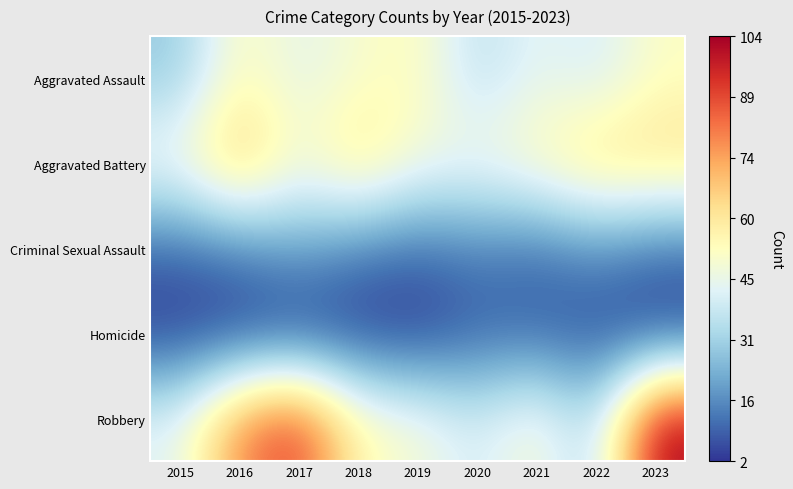

Reading right to left, what are all the values shown in this chart?

Aggravated Assault: 2023=52	2022=40	2021=45	2020=35	2019=54	2018=50	2017=44	2016=54	2015=29
Aggravated Battery: 2023=64	2022=65	2021=55	2020=49	2019=49	2018=64	2017=49	2016=72	2015=50
Criminal Sexual Assault: 2023=12	2022=17	2021=11	2020=14	2019=11	2018=14	2017=21	2016=14	2015=10
Homicide: 2023=3	2022=6	2021=9	2020=9	2019=2	2018=3	2017=3	2016=3	2015=3
Robbery: 2023=104	2022=32	2021=52	2020=40	2019=50	2018=55	2017=93	2016=80	2015=44